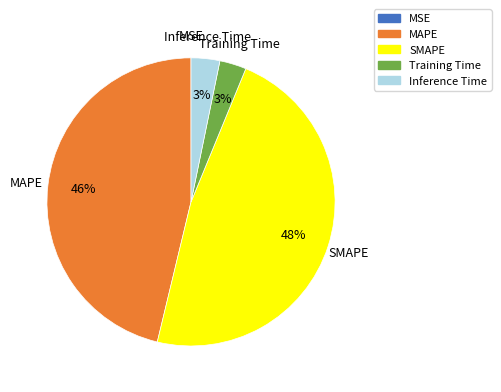

Do Inference Time and Training Time together represent more than half of the pie?

No